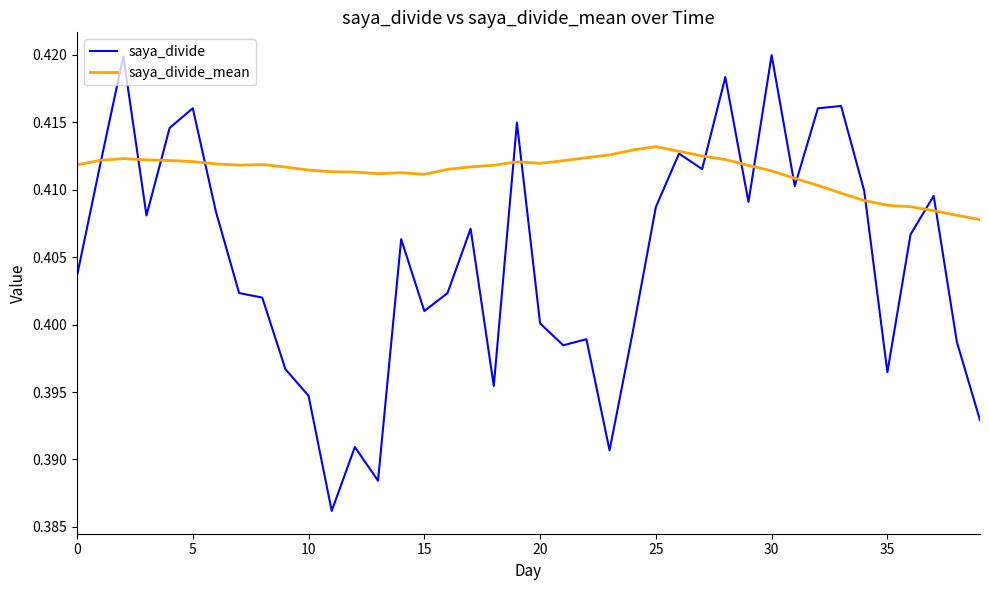

Which series has the largest total across all categories?

saya_divide_mean